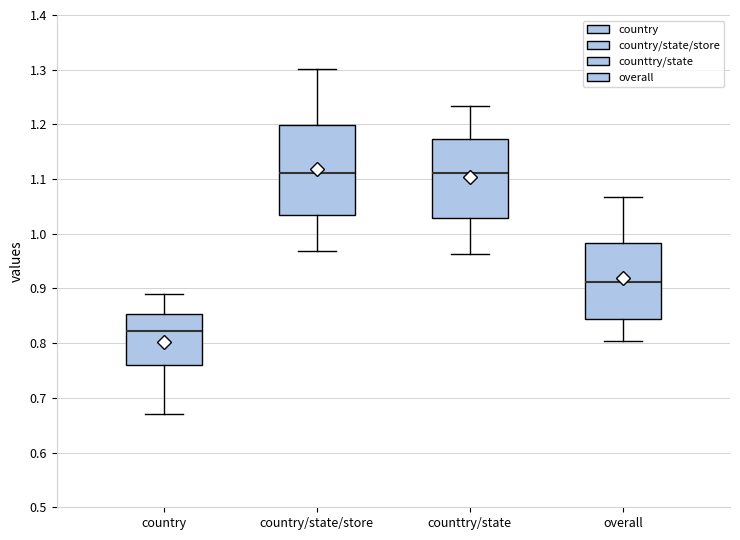

Reading left to right, transcribe this box plot: for each box, give where its median line is, the range the box spans, and where its two whiskers end, as read against the y-axis. The values are not printed on the chart, so give them approximately, as read against the axis.

country: median 0.82, box 0.76 to 0.85, whiskers 0.67 to 0.89
country/state/store: median 1.11, box 1.03 to 1.20, whiskers 0.97 to 1.30
counttry/state: median 1.11, box 1.03 to 1.17, whiskers 0.96 to 1.23
overall: median 0.91, box 0.84 to 0.98, whiskers 0.80 to 1.07